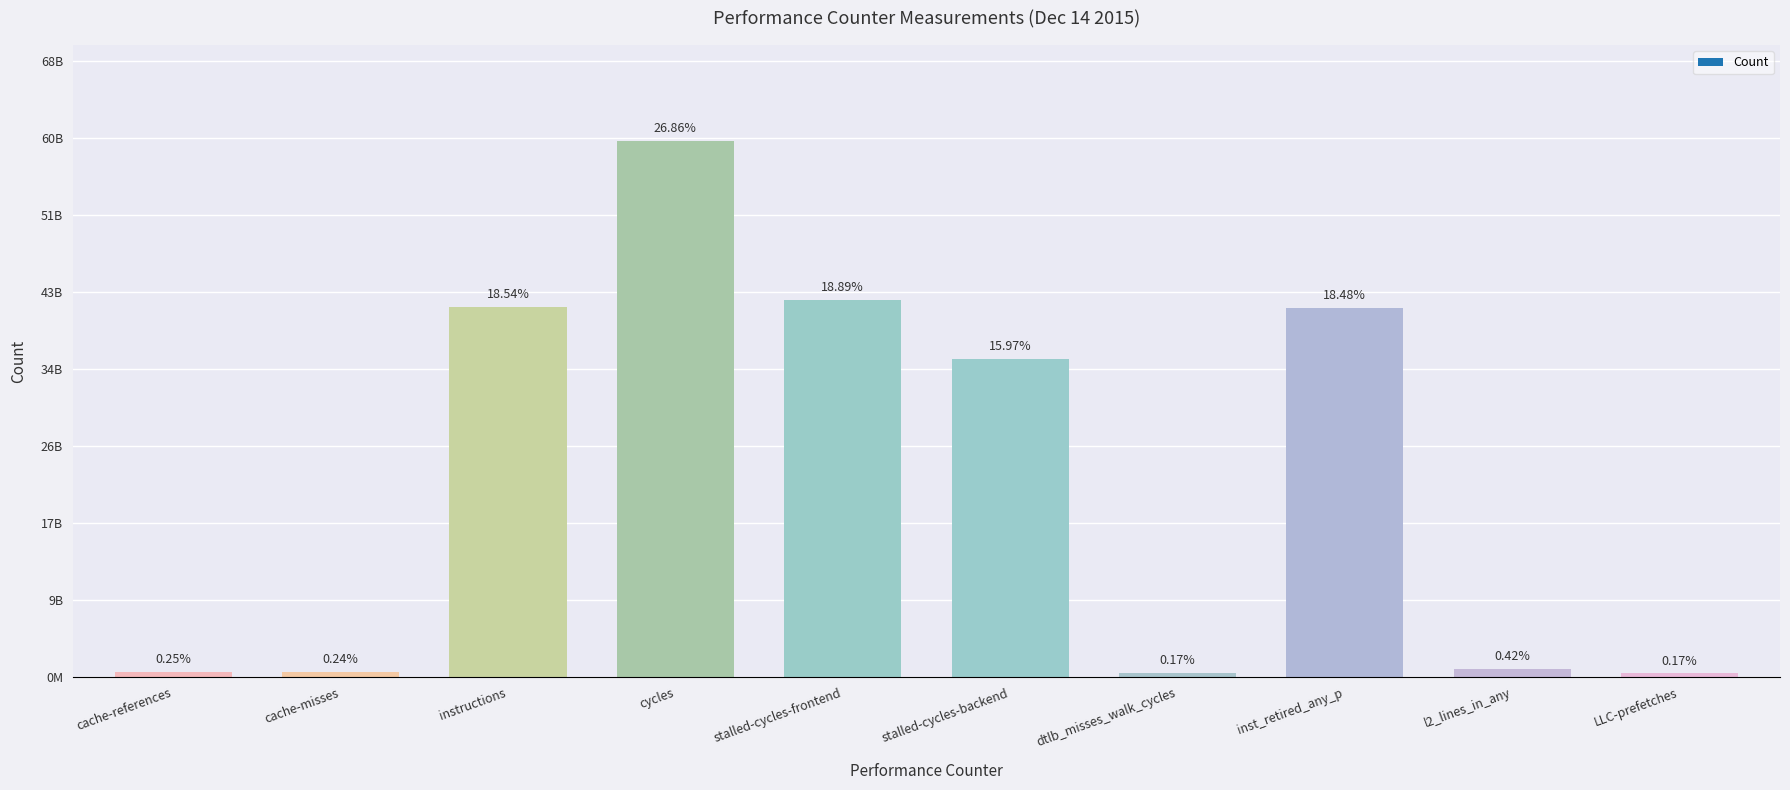

What value does the data have at LLC-prefetches, to the nearest 10?

378240150